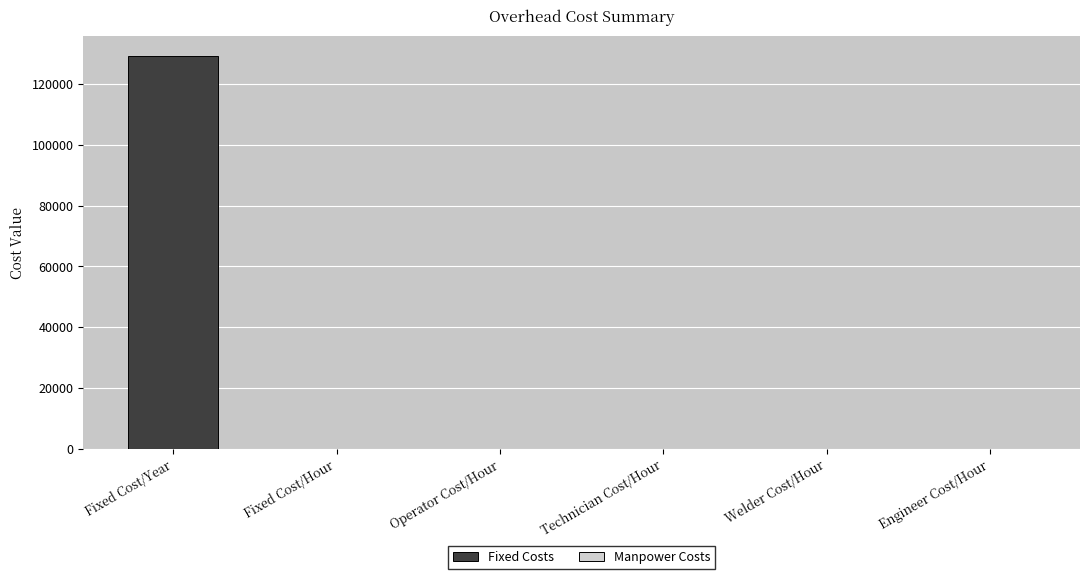

List the series in order of their peak value, highest first.

Fixed Costs, Manpower Costs